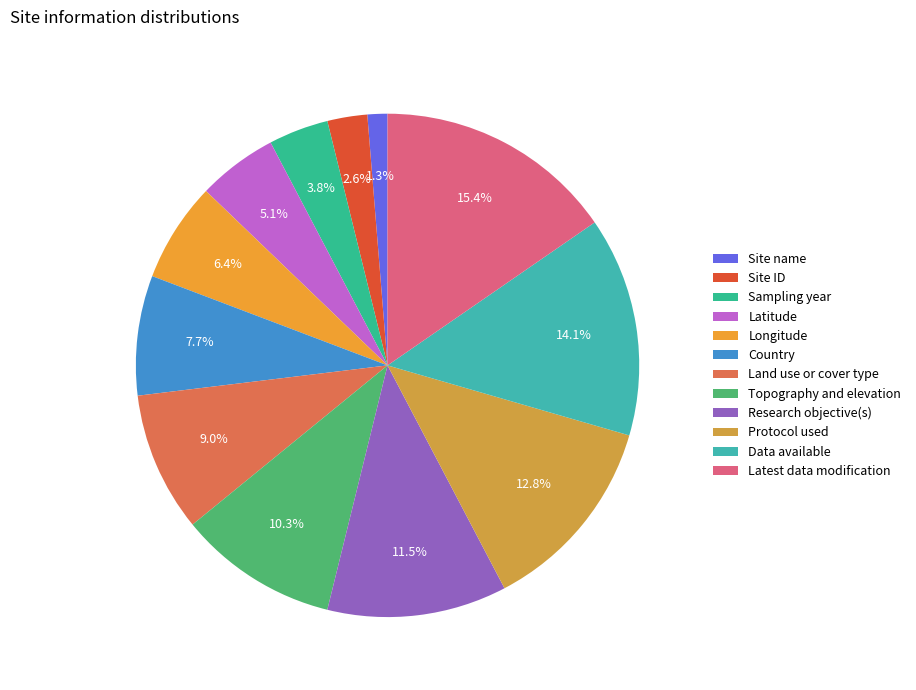

What percentage is the Latest data modification slice, to the nearest percent?

15%